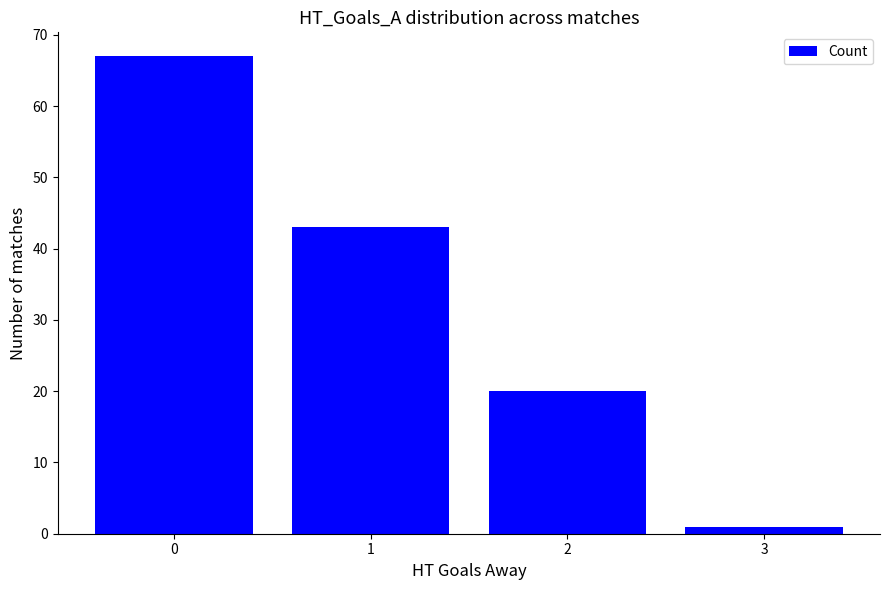

Count the values in the range 20 to 67.

3